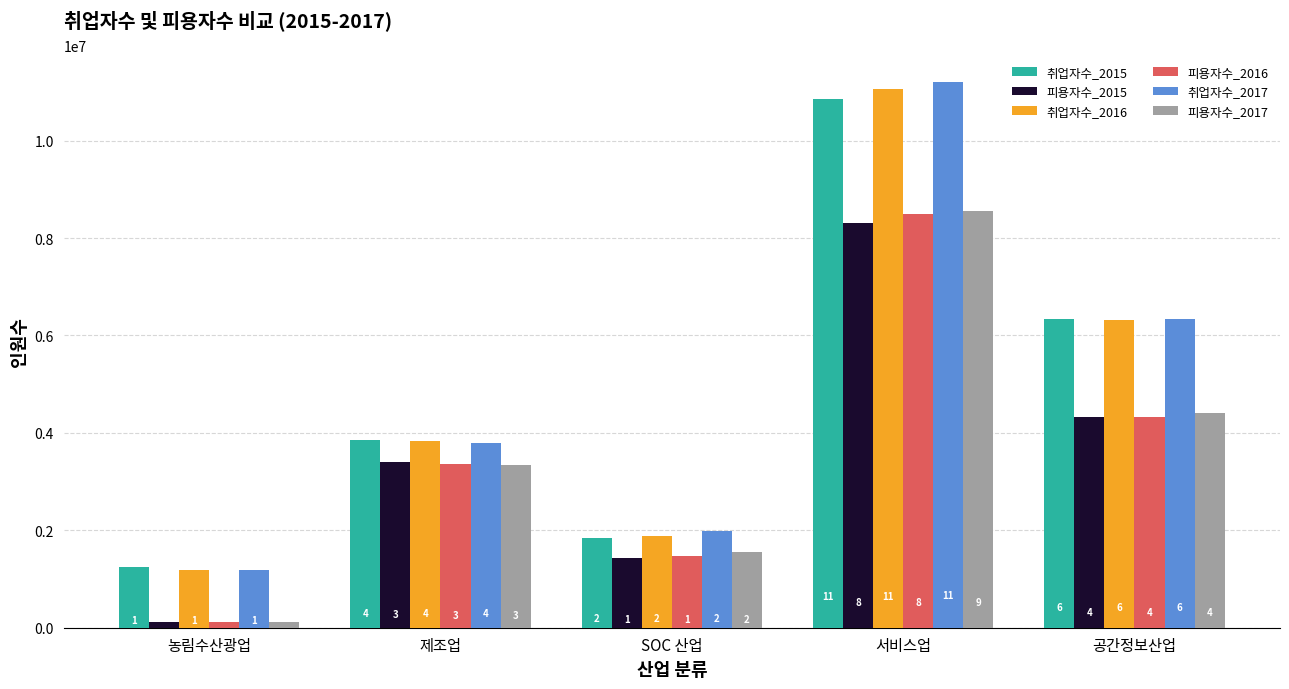

What is the greatest value displayed?

11199756.1